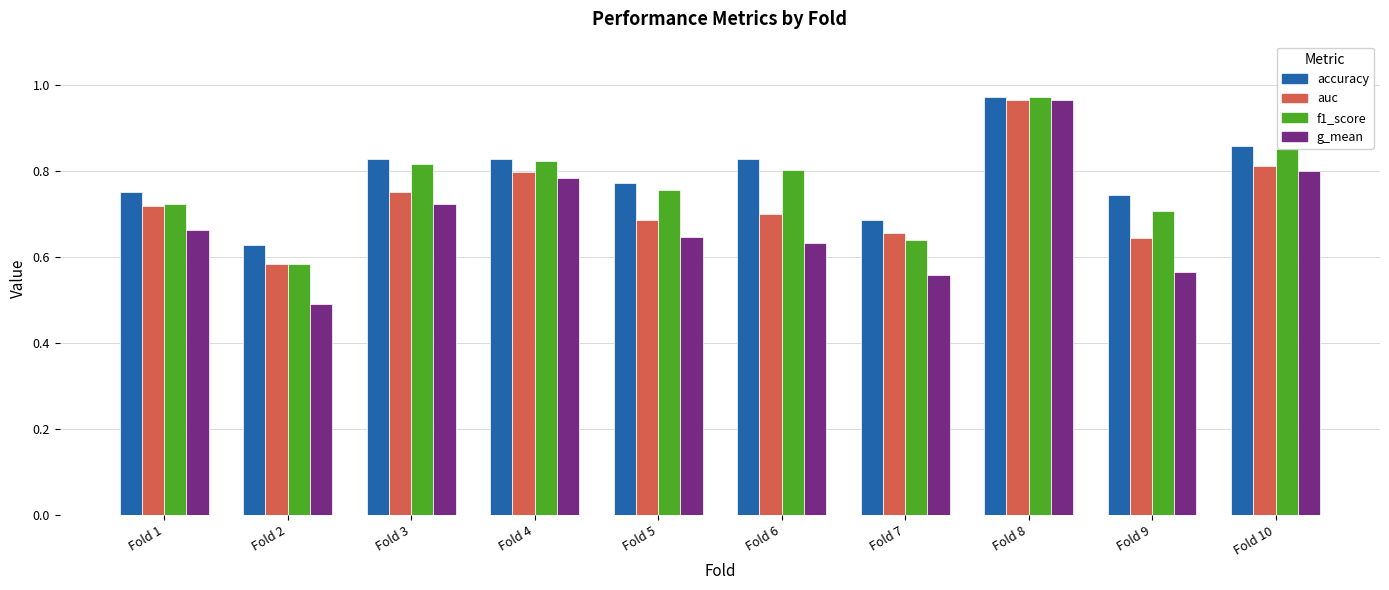

At which label is f1_score closest to 0?

Fold 2